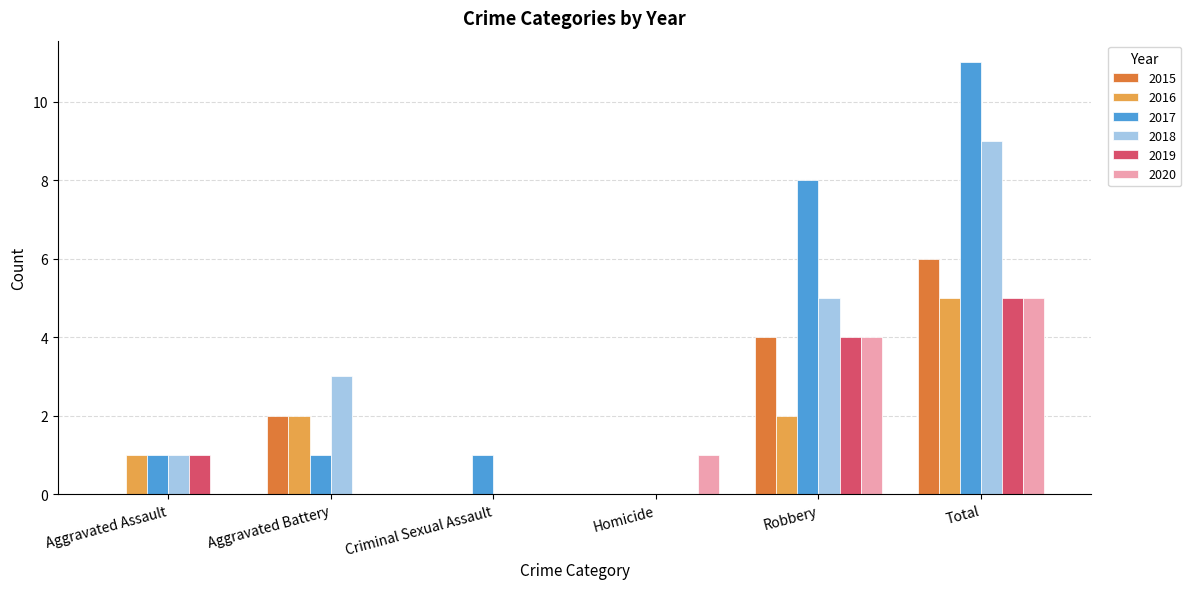

Are the bars grouped side by side (vs. stacked)?

Yes